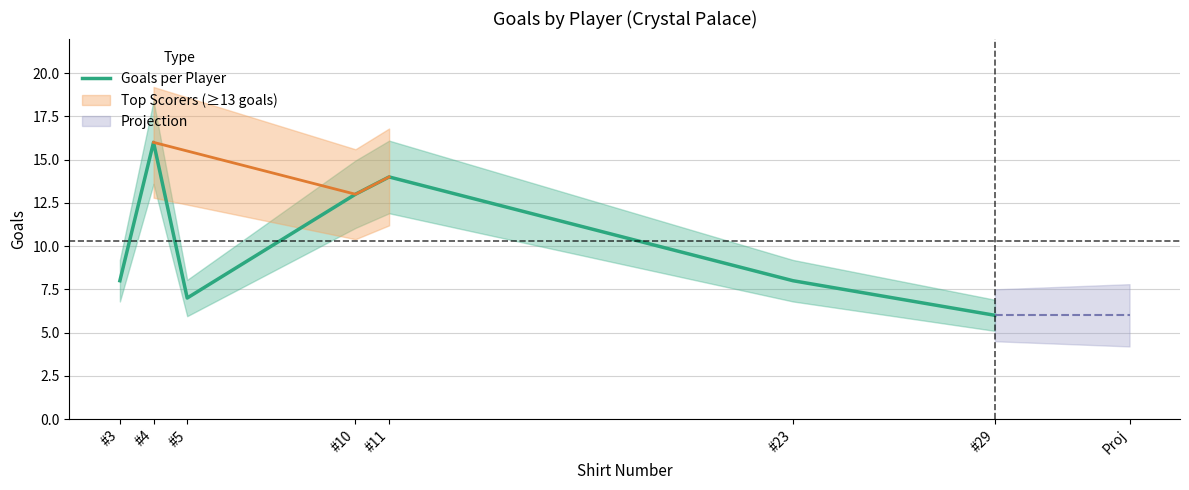

How many interior local valleys (lower than both neighbors) does the data have?

1